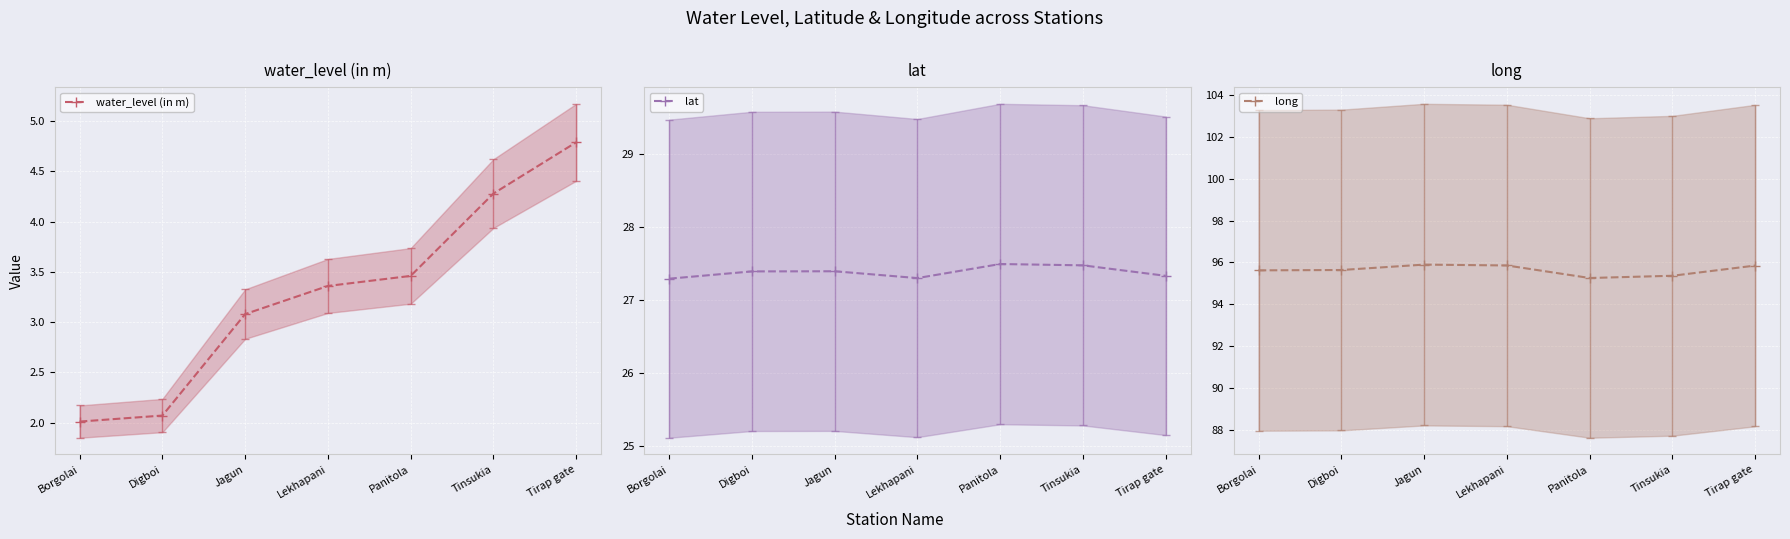

Reading left to right, what are all the values shown in this chart?

water_level (in m): Borgolai=2.0	Digboi=2.1	Jagun=3.1	Lekhapani=3.4	Panitola=3.5	Tinsukia=4.3	Tirap gate=4.8
lat: Borgolai=27.3	Digboi=27.4	Jagun=27.4	Lekhapani=27.3	Panitola=27.5	Tinsukia=27.5	Tirap gate=27.3
long: Borgolai=95.6	Digboi=95.6	Jagun=95.9	Lekhapani=95.9	Panitola=95.3	Tinsukia=95.4	Tirap gate=95.9